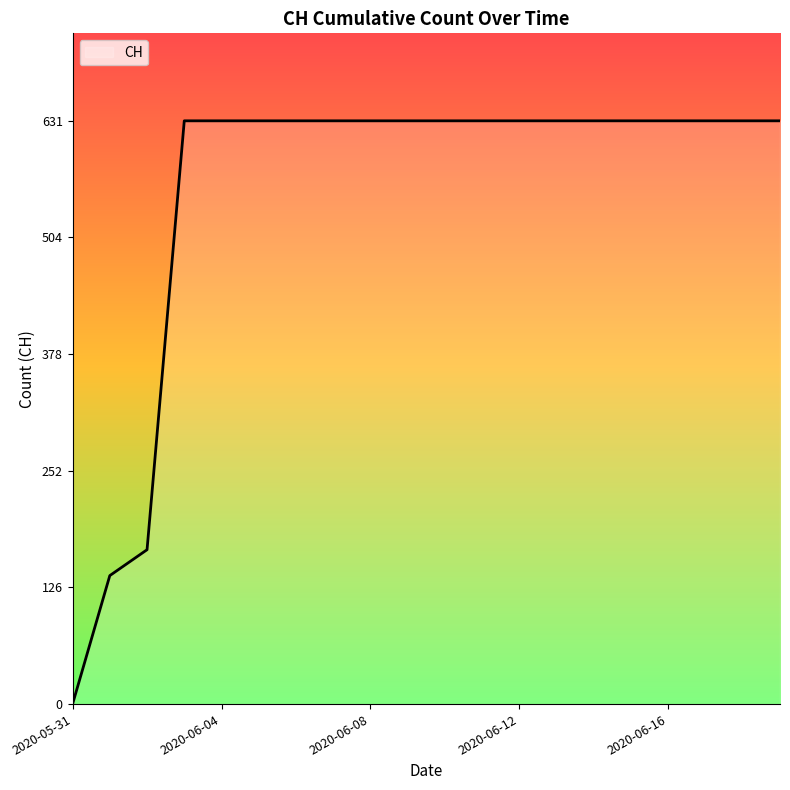

What is the greatest value displayed?

631